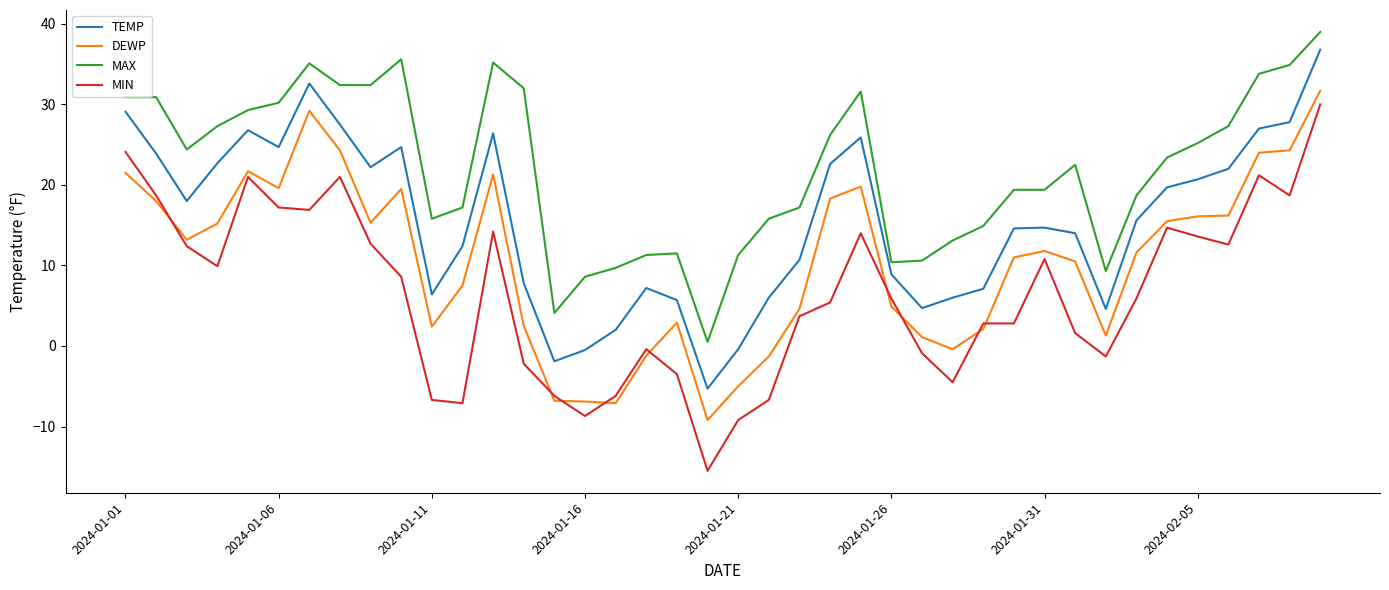

At how many categories does at least one series exceed 14?

29